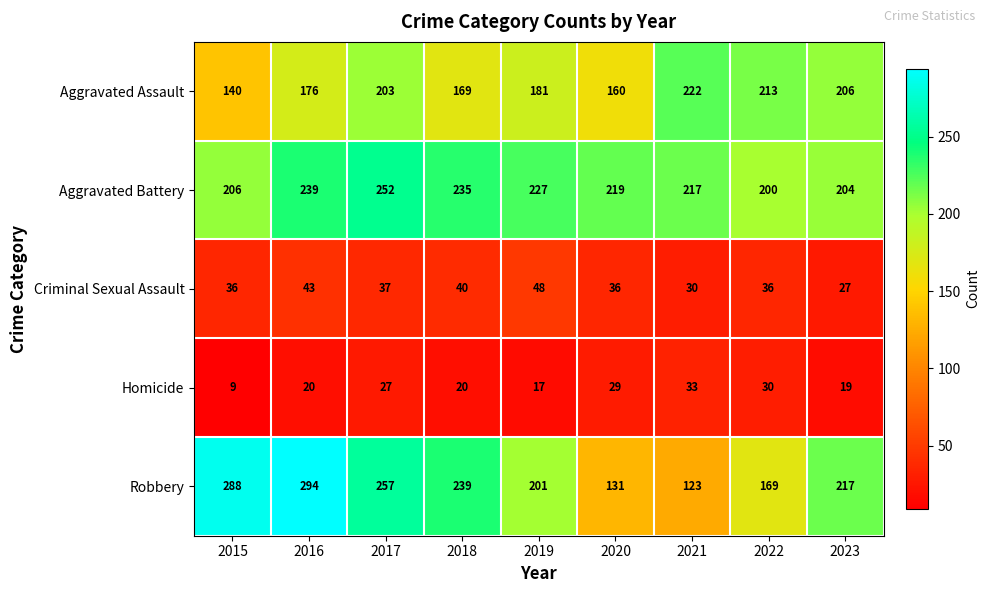

Which category has the lowest value in the Aggravated Assault series?

2015